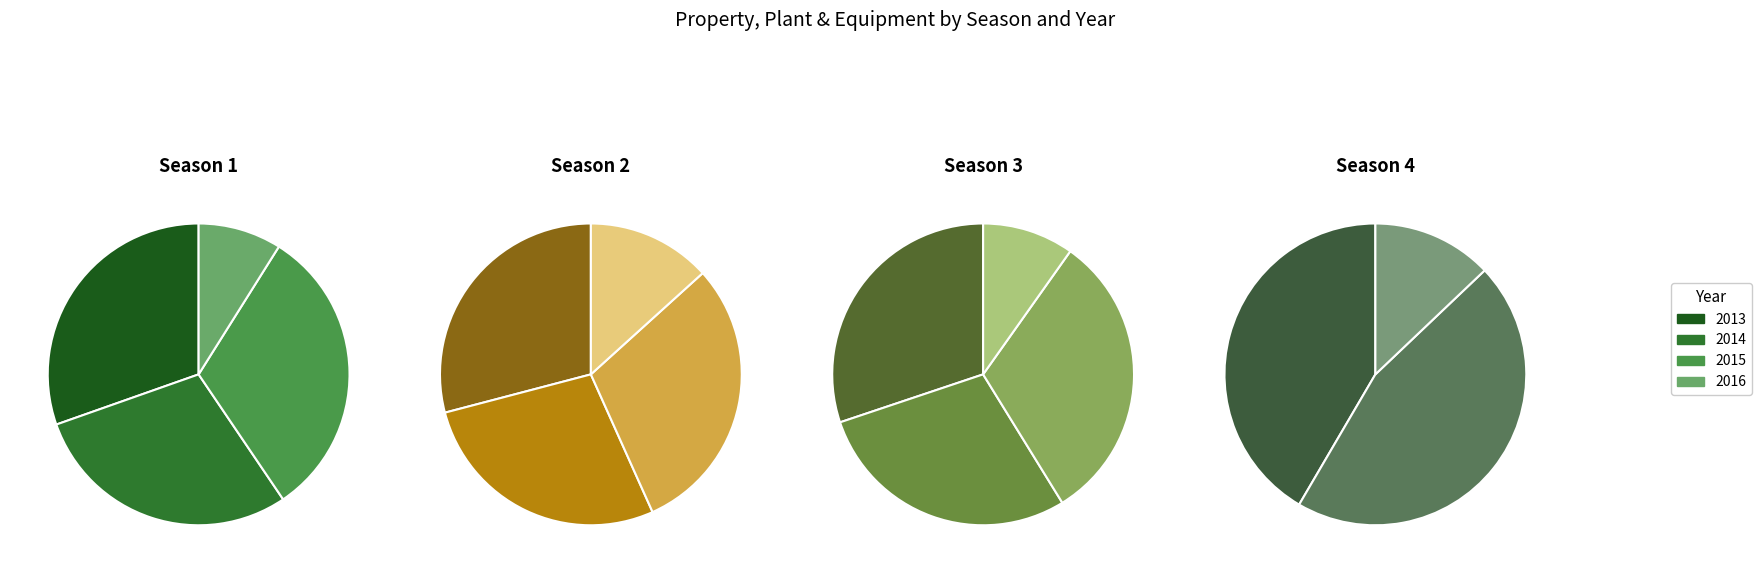

Which slice is the smallest?

2016